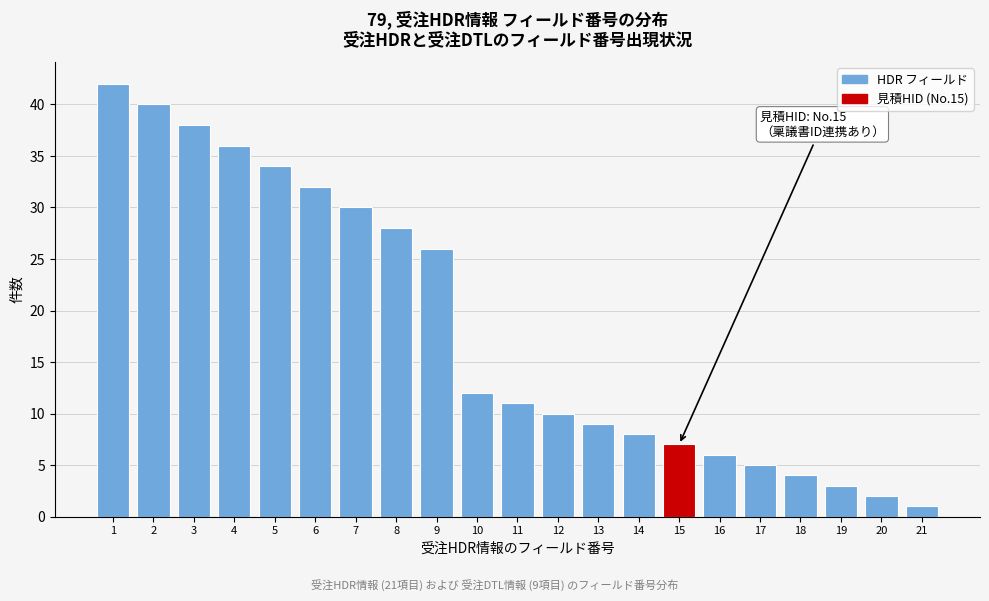

Reading right to left, what are all the values shown in this chart?

21=1	20=2	19=3	18=4	17=5	16=6	15=7	14=8	13=9	12=10	11=11	10=12	9=26	8=28	7=30	6=32	5=34	4=36	3=38	2=40	1=42